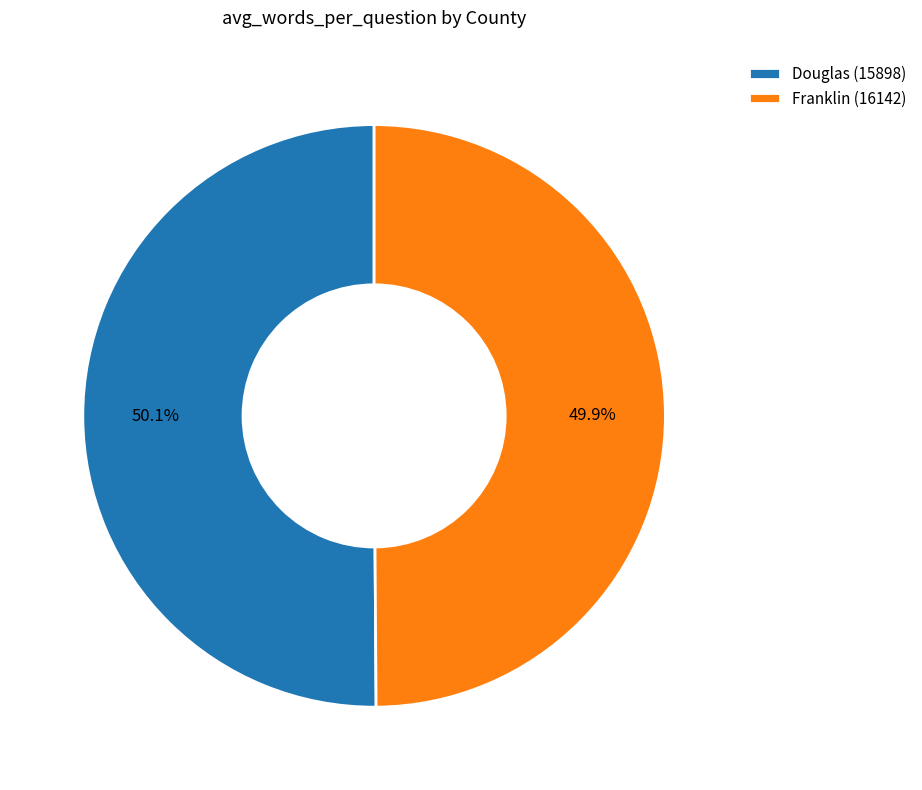

Combined, what portion of the pie is Franklin (16142) and Douglas (15898)?

100.0%